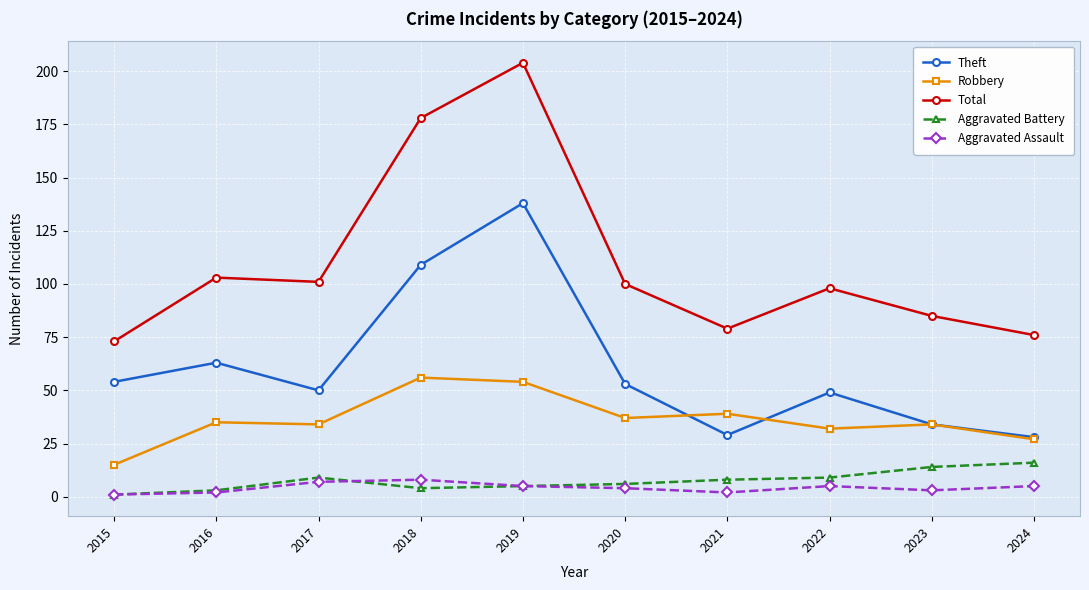

True or false: Aggravated Battery and Theft intersect in this chart.

False